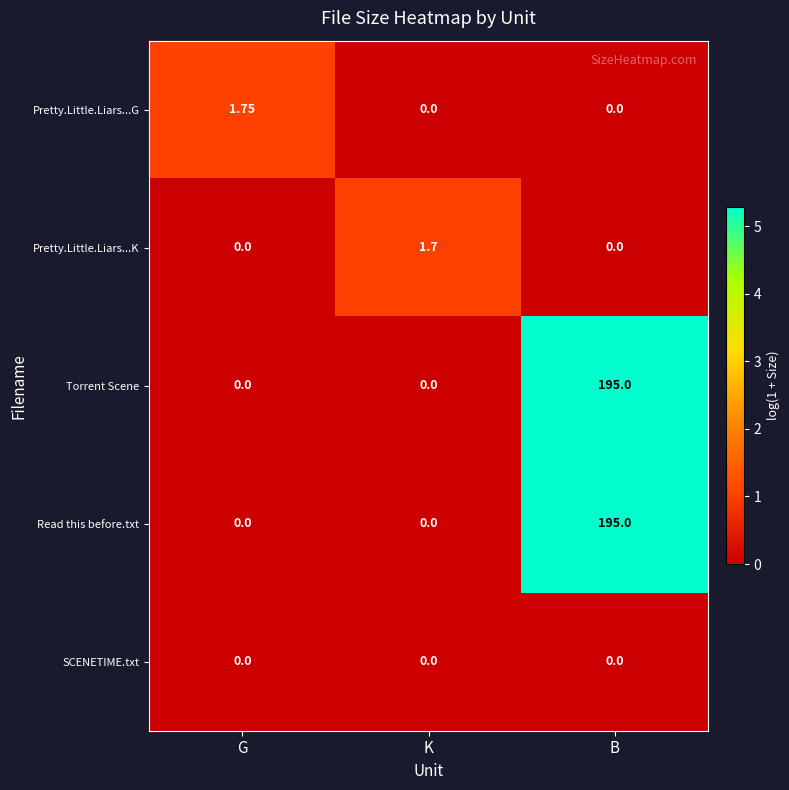

Which category has the highest value in the Pretty.Little.Liars...K series?

K